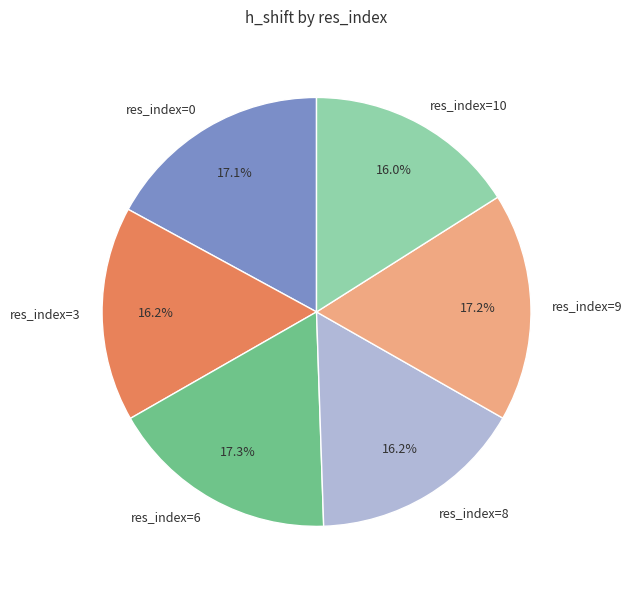

Does res_index=9 represent more than half of the total?

No